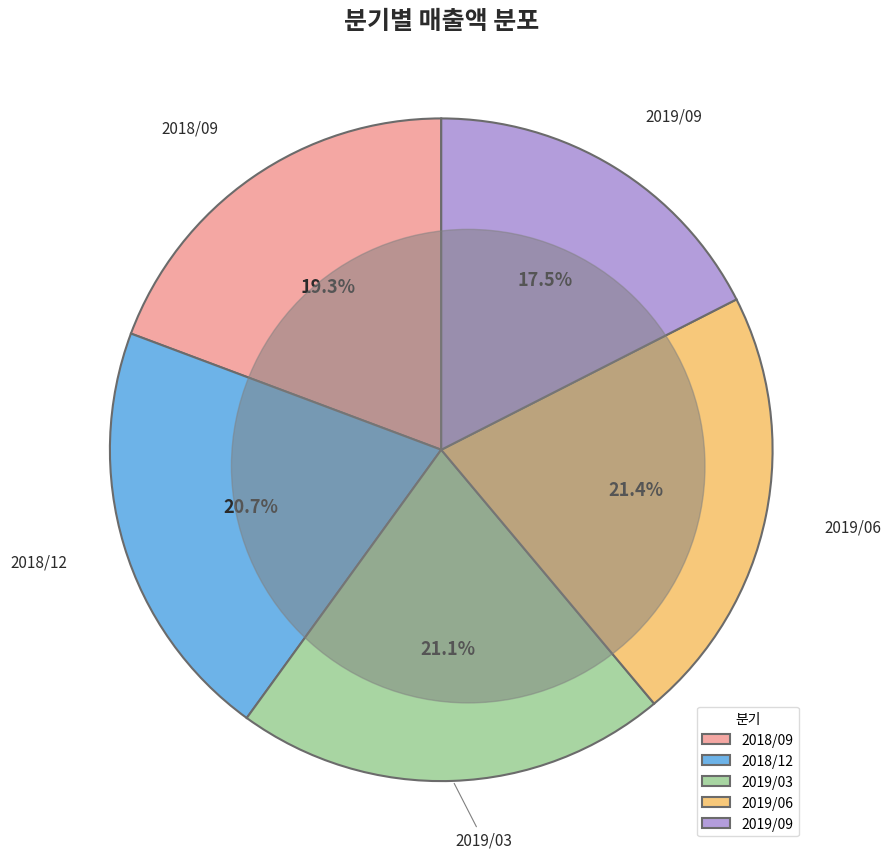

Combined, what portion of the pie is 2019/03 and 2019/06?

42.5%